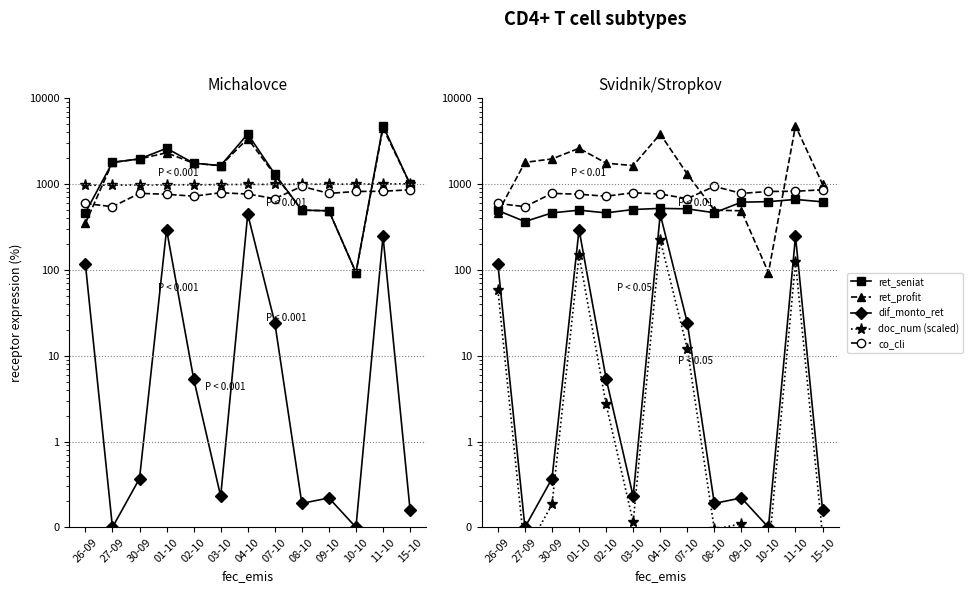

What position from the right is 02-10?

9